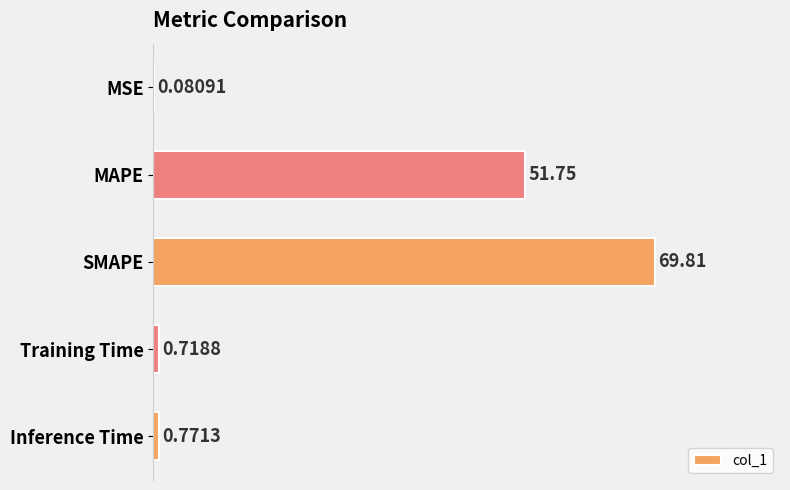

What is the average value?

24.6